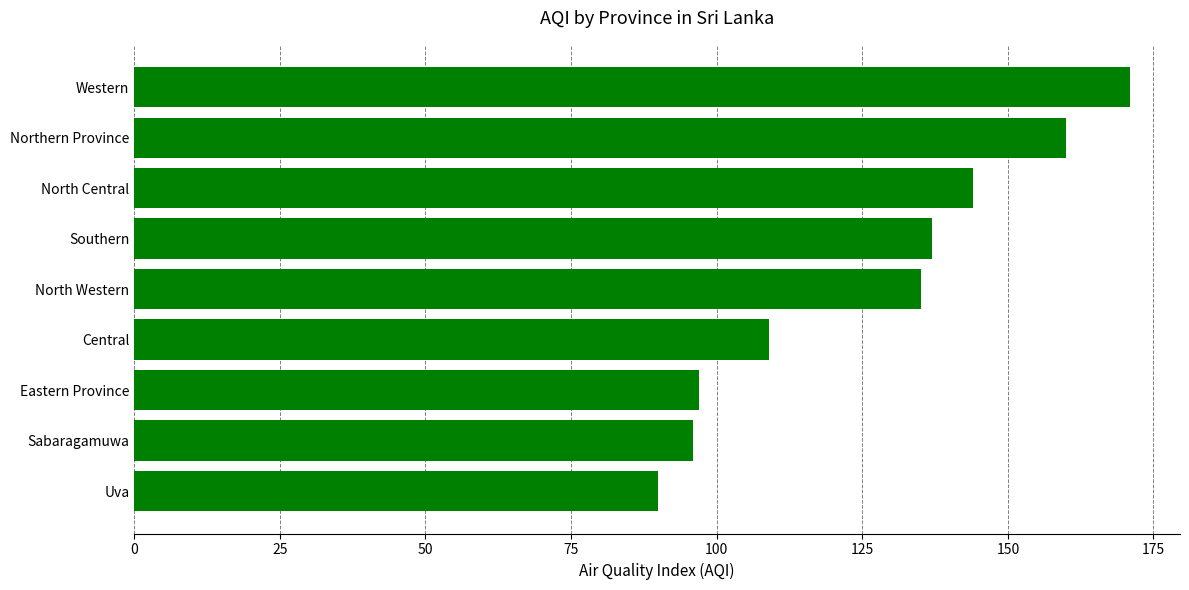

Which has a higher value, Northern Province or Uva?

Northern Province